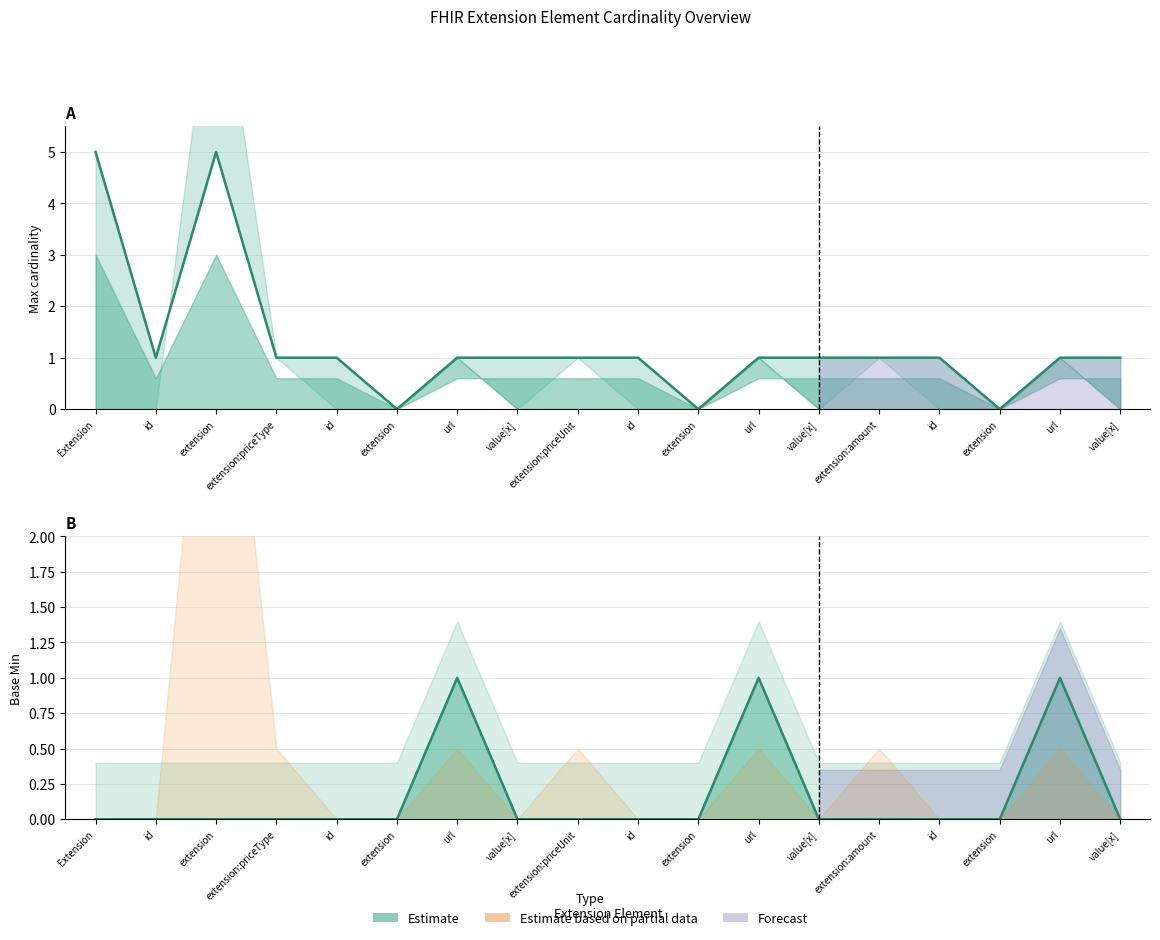

What value does the Max cardinality series have at url?

1